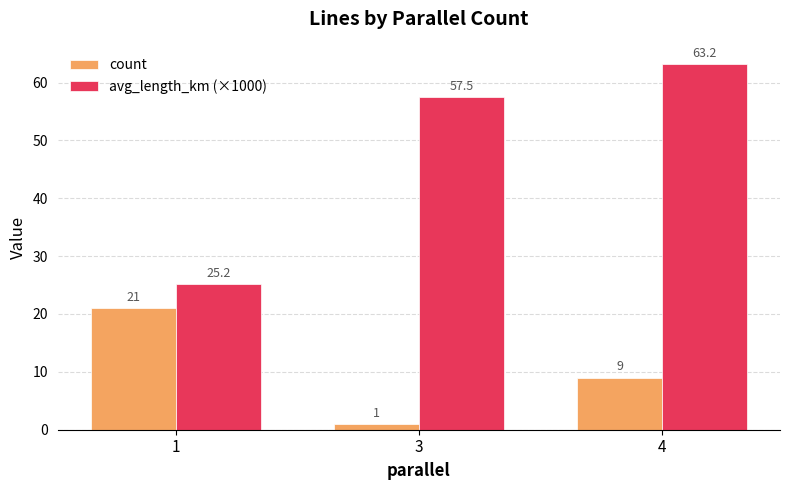

Which series has the largest range (max minus min)?

avg_length_km (×1000)